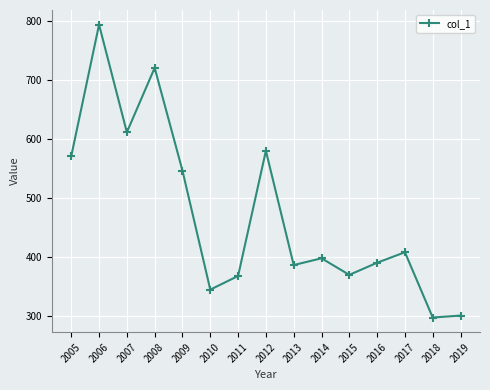

What is the value of the 6th point from the left?

344.1